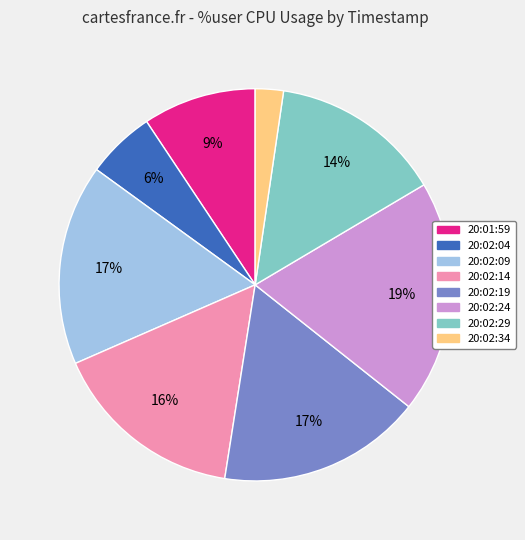

Which category has the smallest portion of the pie?

20:02:34